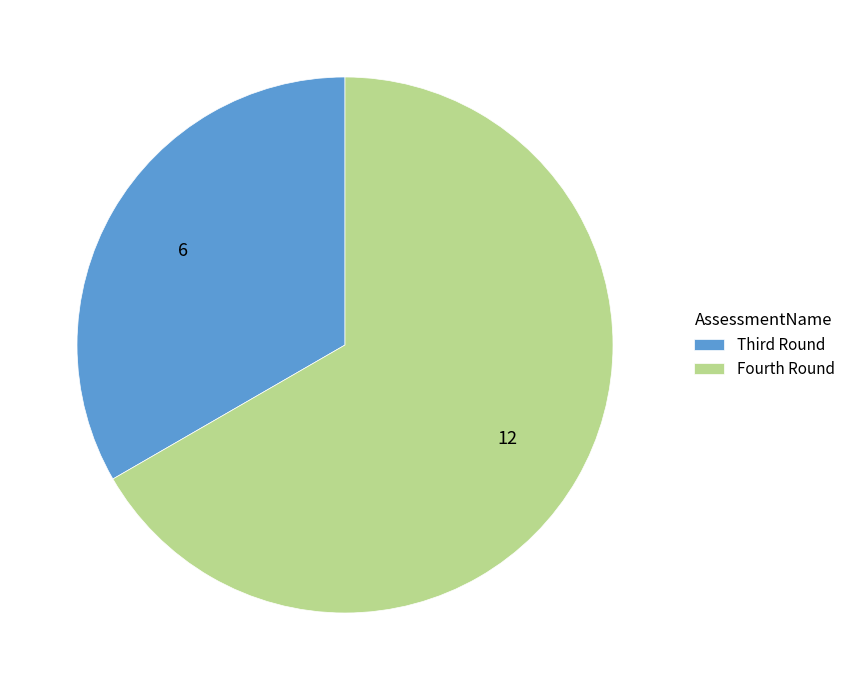

Which category has the smallest portion of the pie?

Third Round